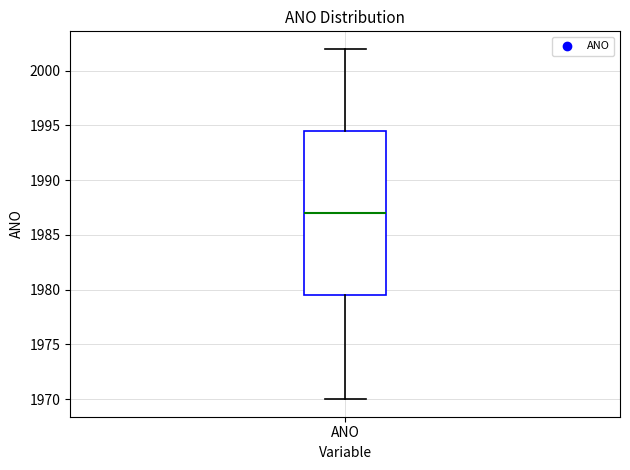

Transcribe this box plot: give where the median line is, the range the box spans, and where the two whiskers end, as read against the y-axis. The values are not printed on the chart, so give them approximately, as read against the axis.

median 1987.0, box 1979.5 to 1994.5, whiskers 1970.0 to 2002.0